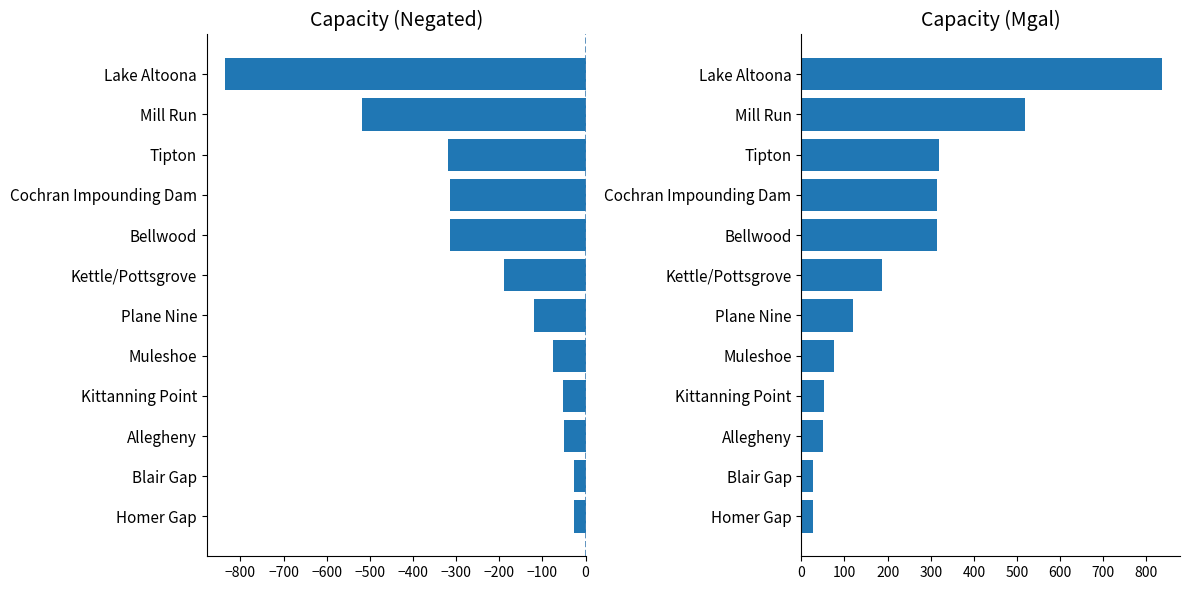

How many data points does each series have?

12